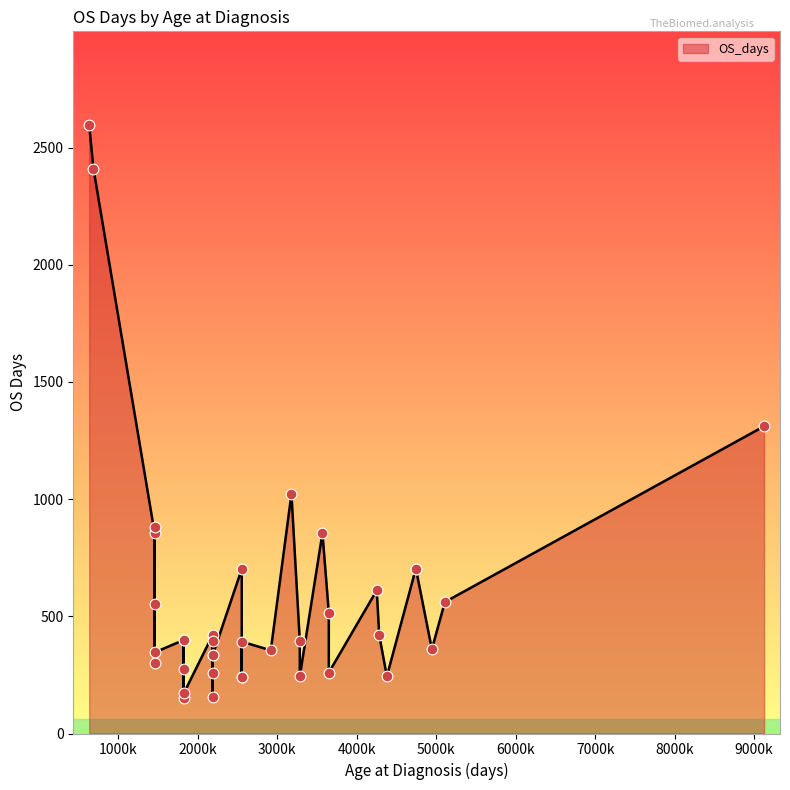

Approximately how many times larger is the value at 2555 compared to 4946?

1.9